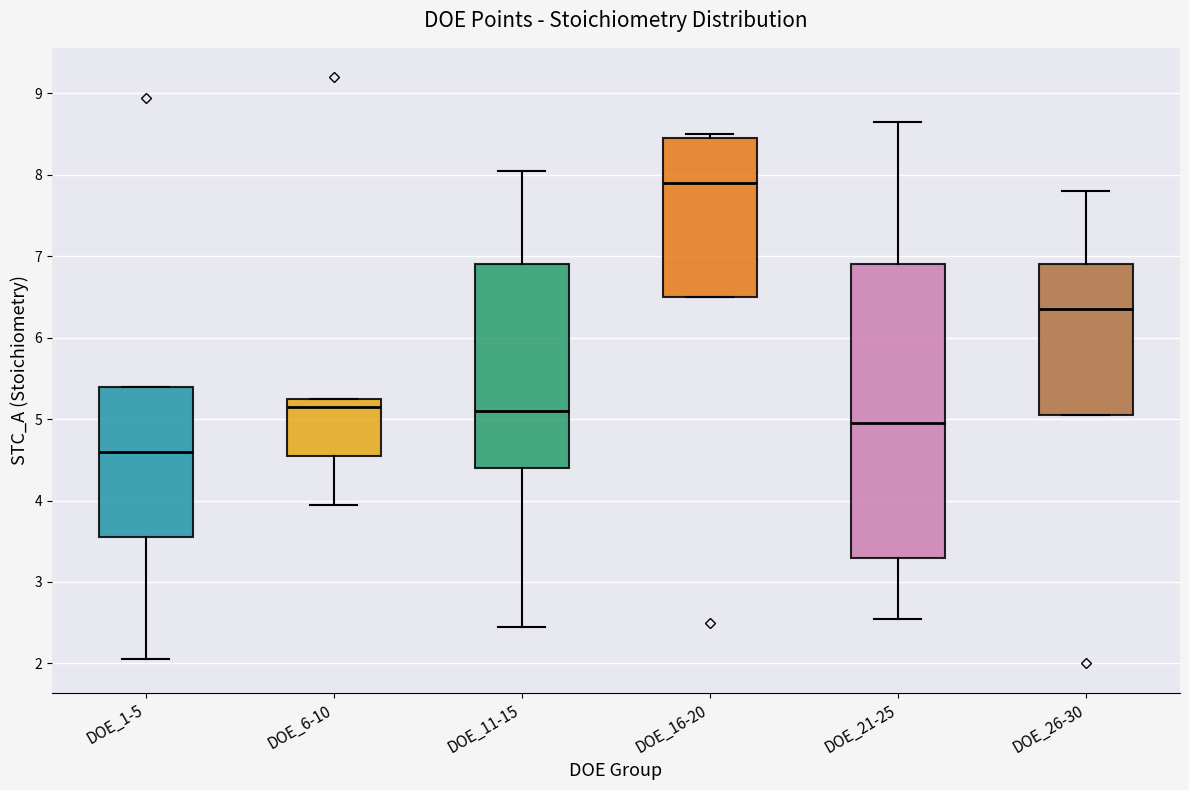

Where is the lower edge of the box for DOE_1-5 on the y-axis? The values are not printed on the chart, so give them approximately, as read against the axis.

3.6